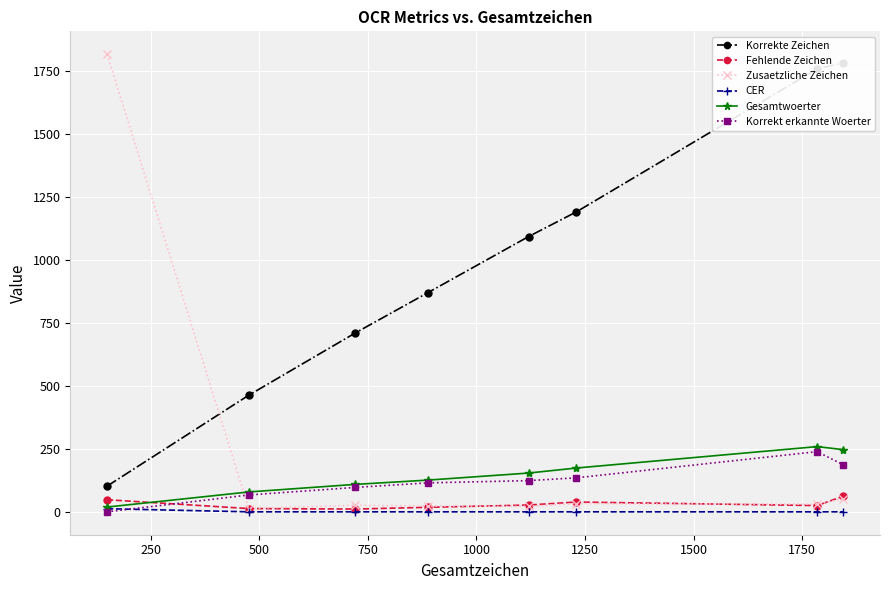

What is the difference between the maximum and minimum values in the Fehlende Zeichen series?

51.0